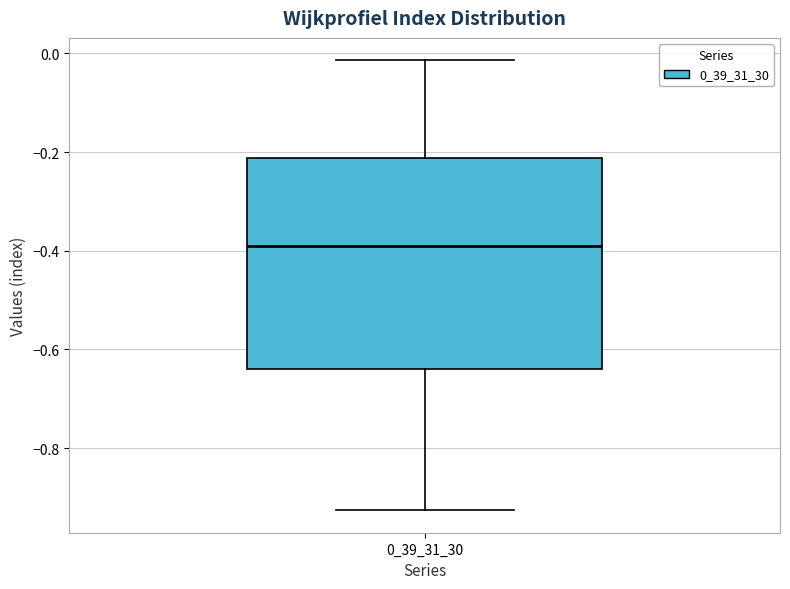

Transcribe this box plot: give where the median line is, the range the box spans, and where the two whiskers end, as read against the y-axis. The values are not printed on the chart, so give them approximately, as read against the axis.

median -0.38, box -0.64 to -0.22, whiskers -0.92 to -0.02